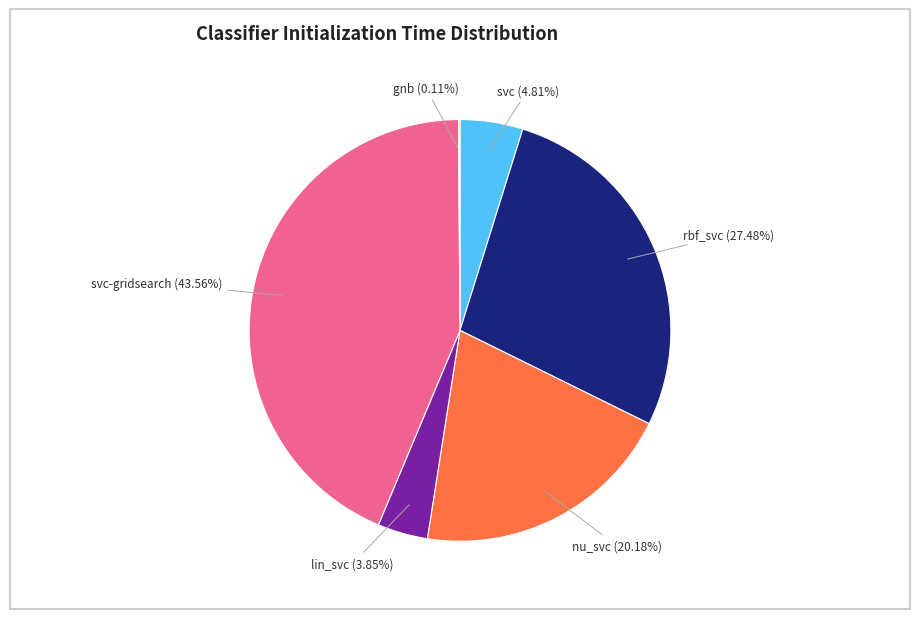

Is there a majority slice in this chart?

No